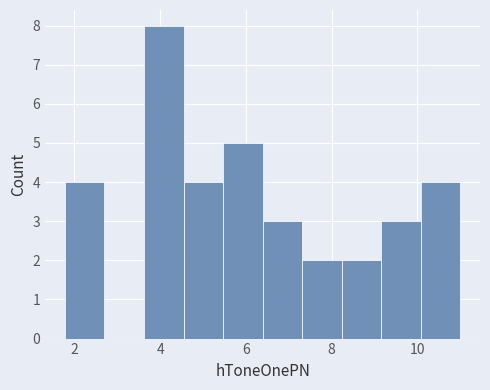

How tall is the bar that spans 1.8 to 2.8 on the x-axis? Neither the bar edges nor the heights are printed on the chart, so give them approximately, as read against the axes.

4